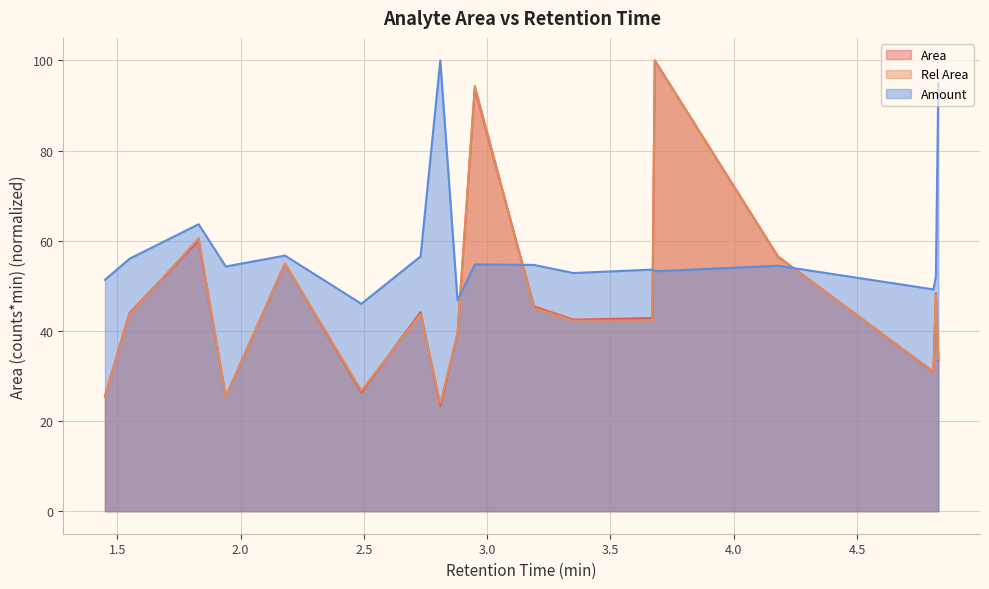

Reading left to right, list all the values displayed in this chart.

Area: 25.6	44.0	60.1	25.4	54.9	26.4	44.2	23.3	39.5	93.8	45.4	42.5	42.8	100.0	56.5	30.9	48.4	33.5
Rel Area: 25.4	43.7	60.6	25.4	54.9	26.8	43.7	23.9	39.4	94.4	45.1	42.3	42.3	100.0	56.3	31.0	47.9	33.8
Amount: 51.3	56.0	63.7	54.3	56.7	46.0	56.5	100.0	46.8	54.7	54.6	52.8	53.6	53.2	54.5	49.2	52.0	94.9